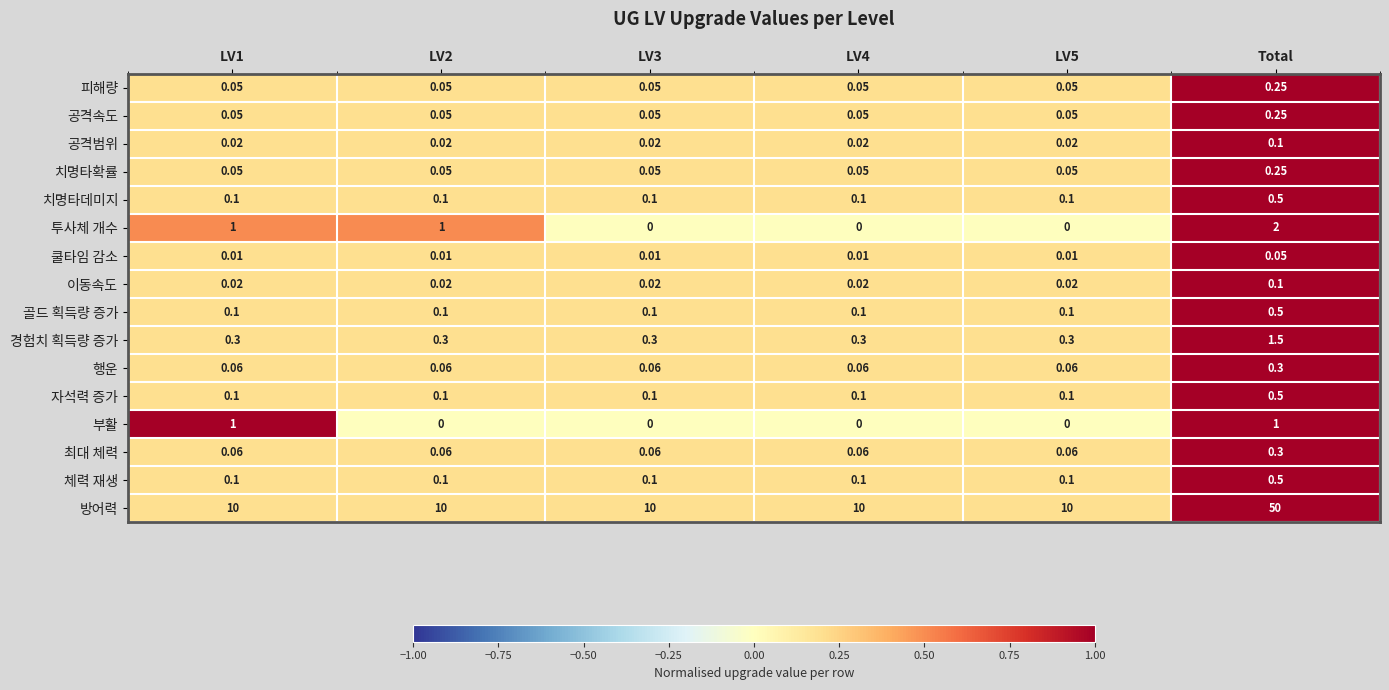

At which category does the chart reach its peak across all series?

Total